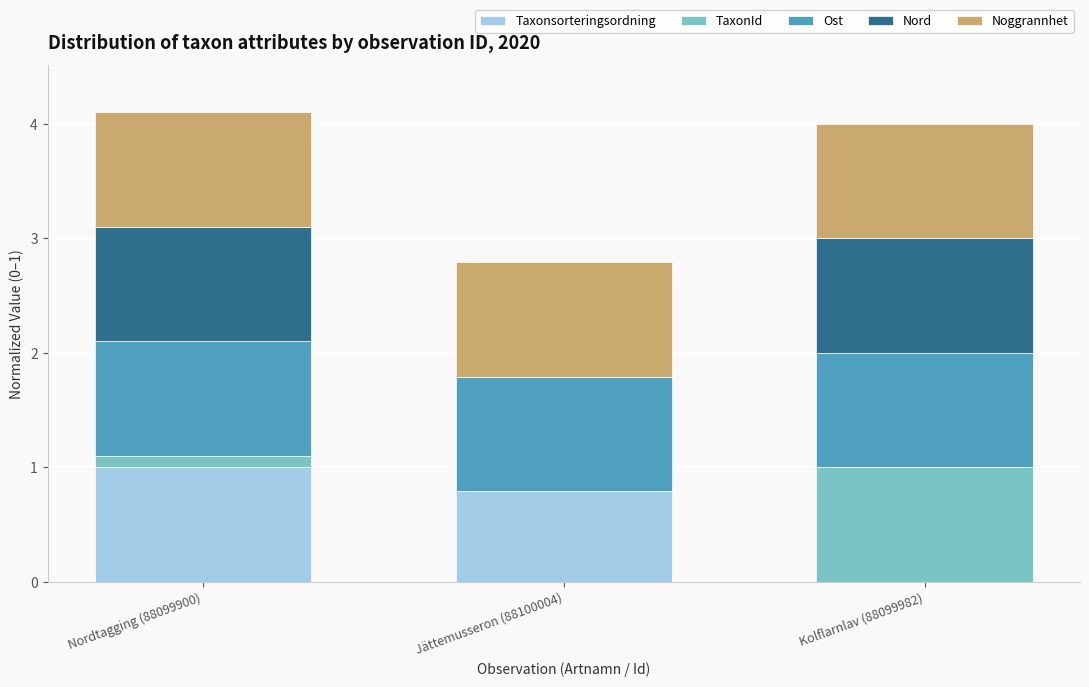

What is the total value across all series at Jättemusseron (88100004)?

2.8